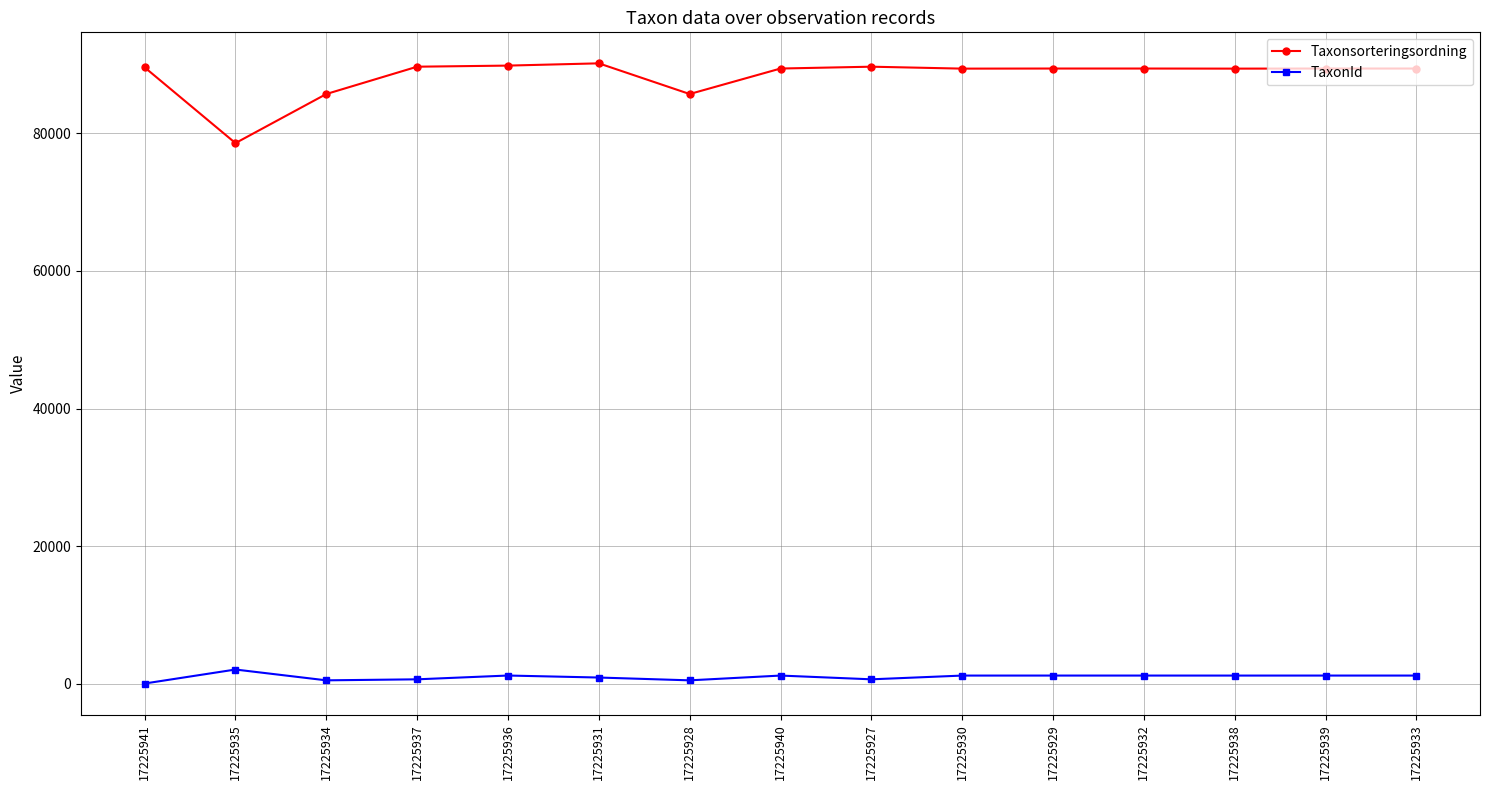

In Taxonsorteringsordning, how many points are lower than both neighbors (excluding endpoints)?

4